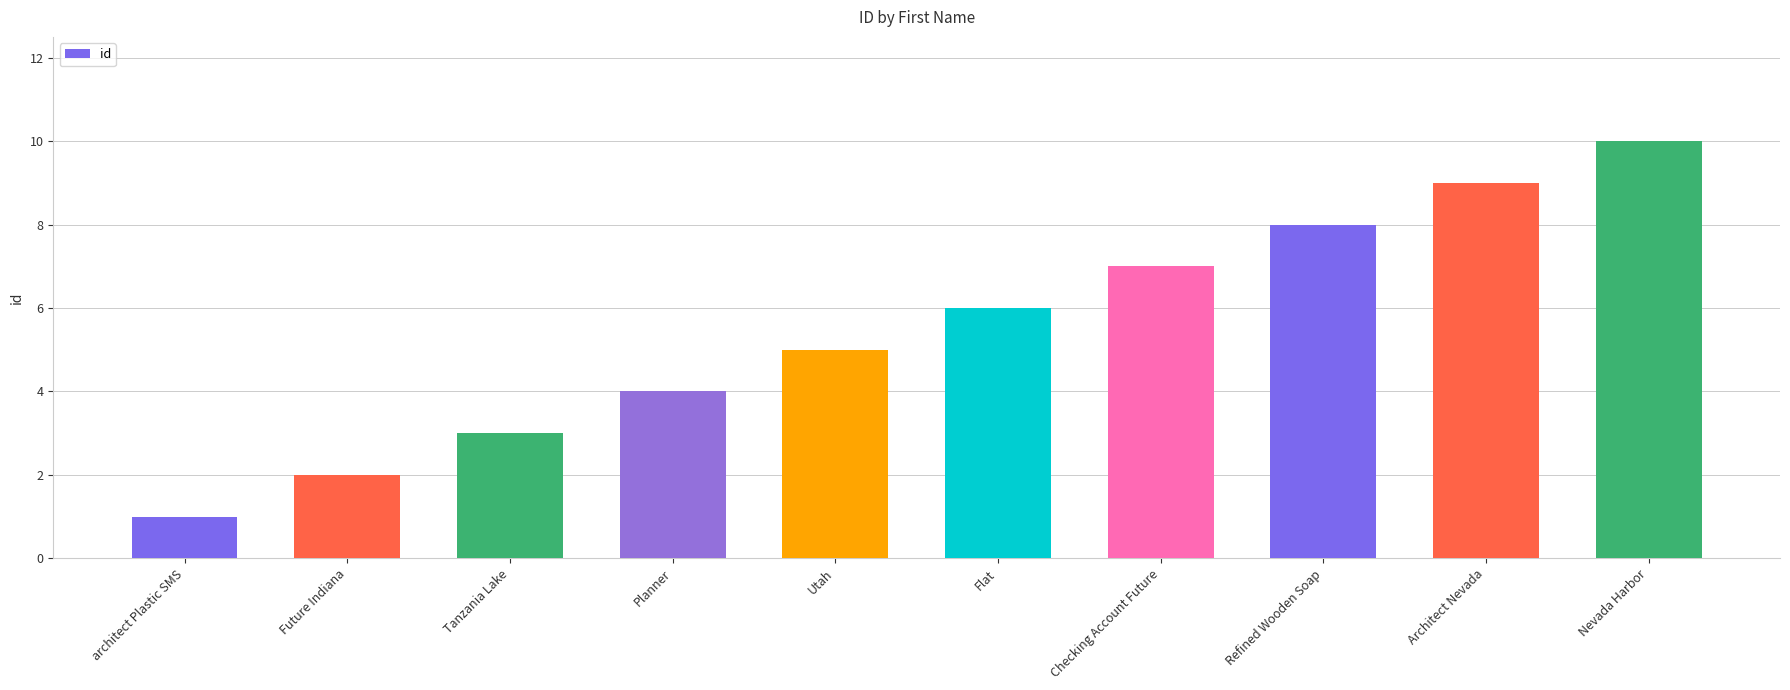

List the labels in order of value, smallest first.

architect Plastic SMS, Future Indiana, Tanzania Lake, Planner, Utah, Flat, Checking Account Future, Refined Wooden Soap, Architect Nevada, Nevada Harbor